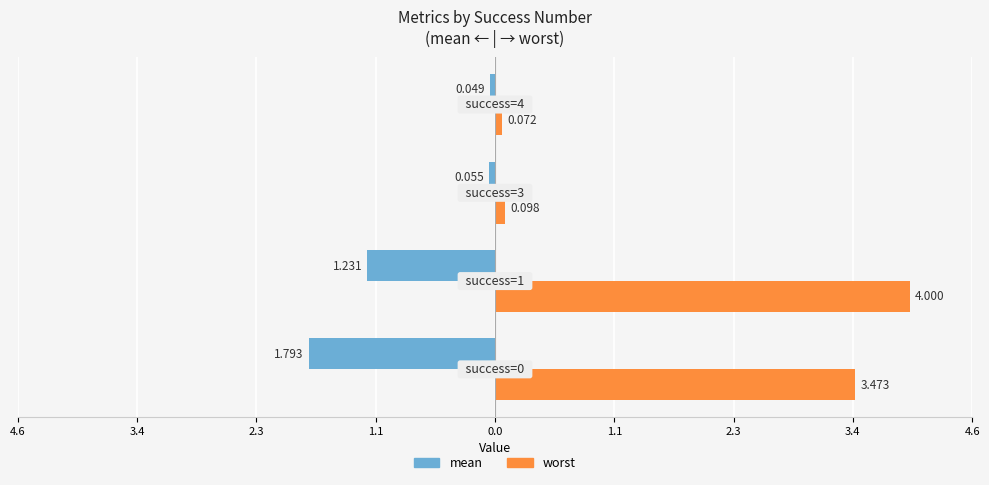

What are all the series names shown in the legend?

mean, worst